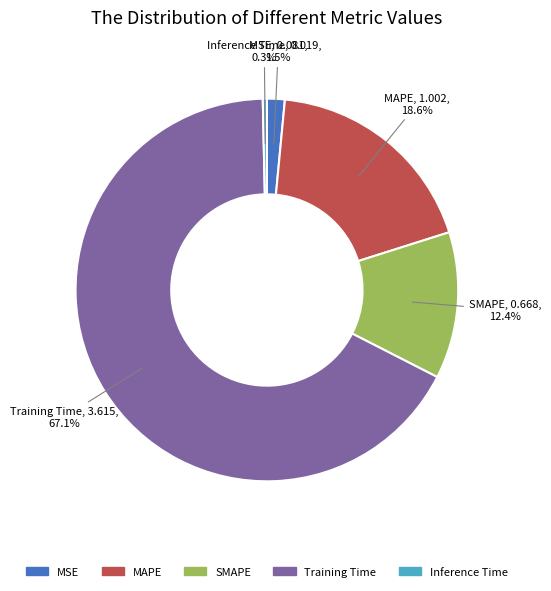

Which category has the biggest portion of the pie?

Training Time